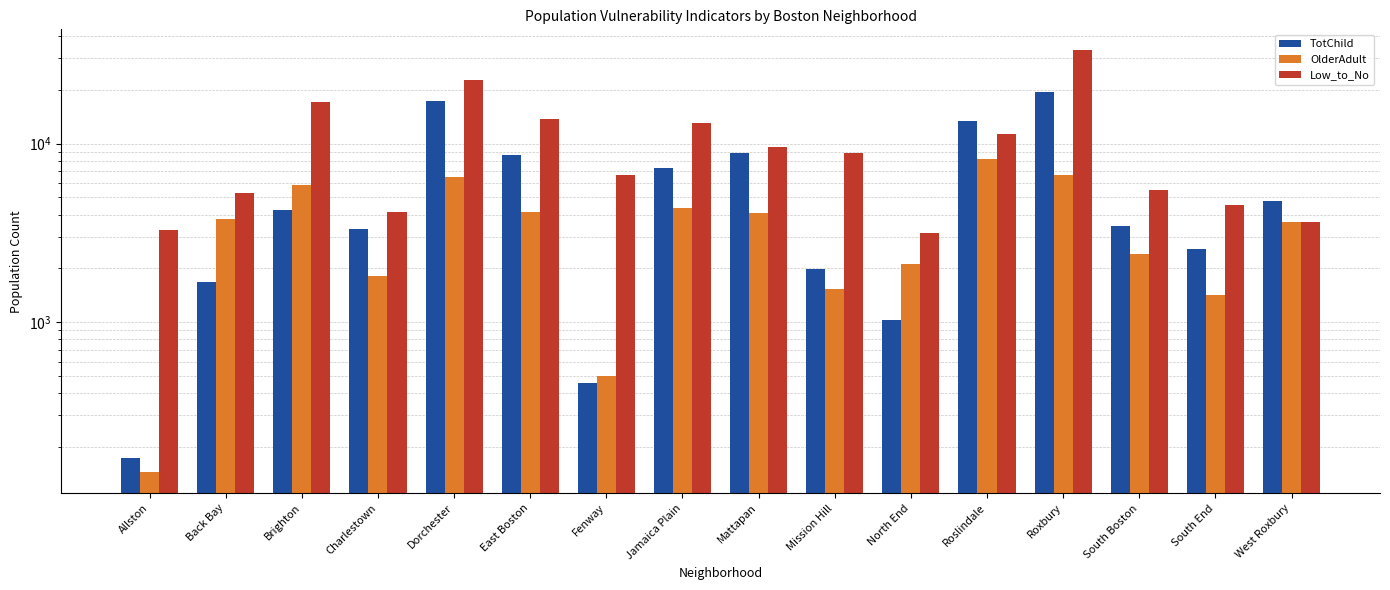

What is the difference between the Low_to_No values at East Boston and Mattapan?

4167